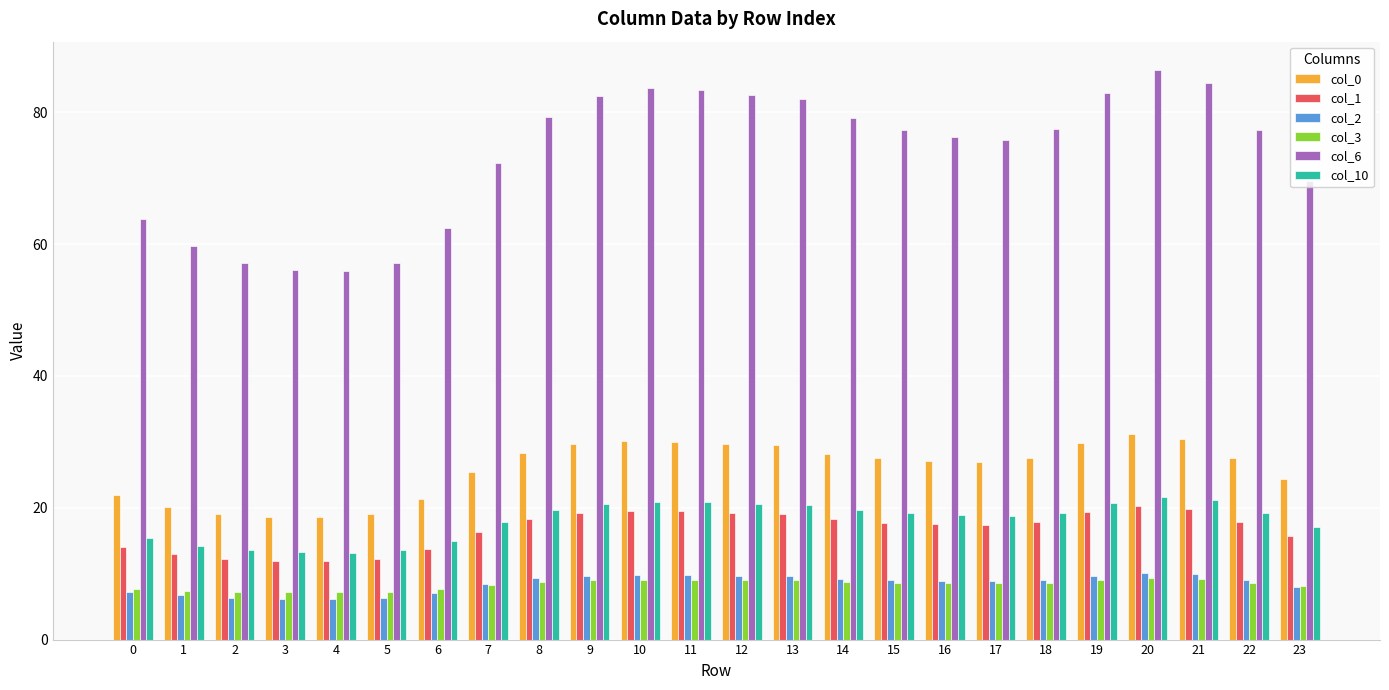

True or false: col_3 has a value of 8.6 at 15.

True